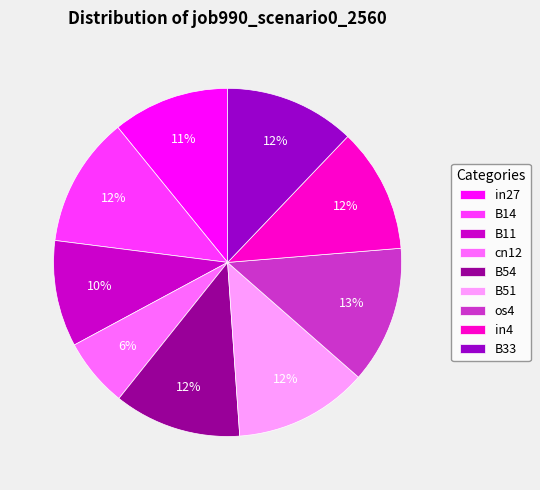

Does B33 account for over 50% of the chart?

No